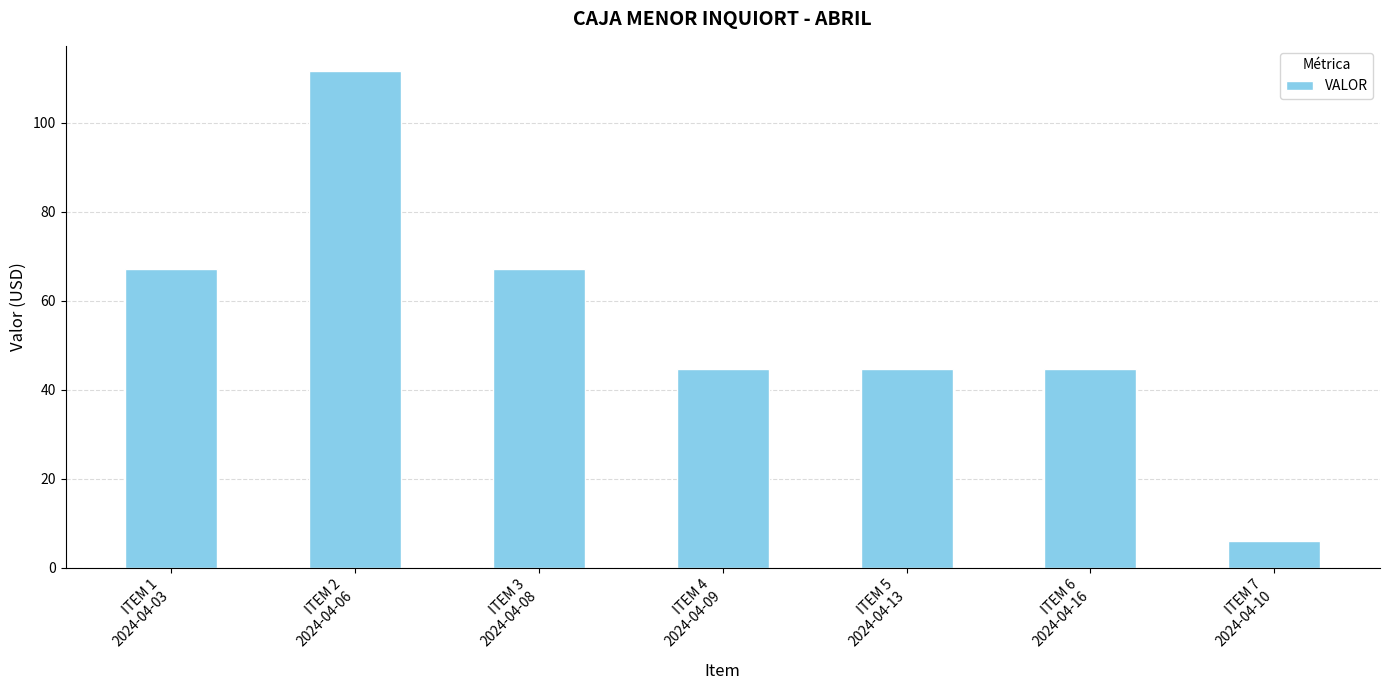

Reading left to right, transcribe all the data shown in this chart.

67.0	111.7	67.0	44.7	44.7	44.7	6.0